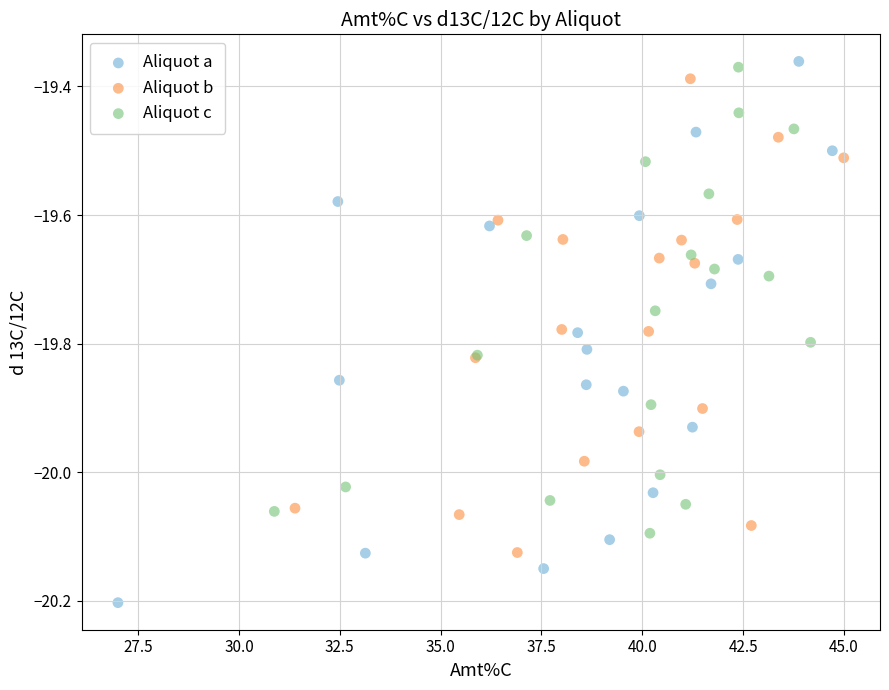

Which series reaches the minimum Y coordinate?

Aliquot a